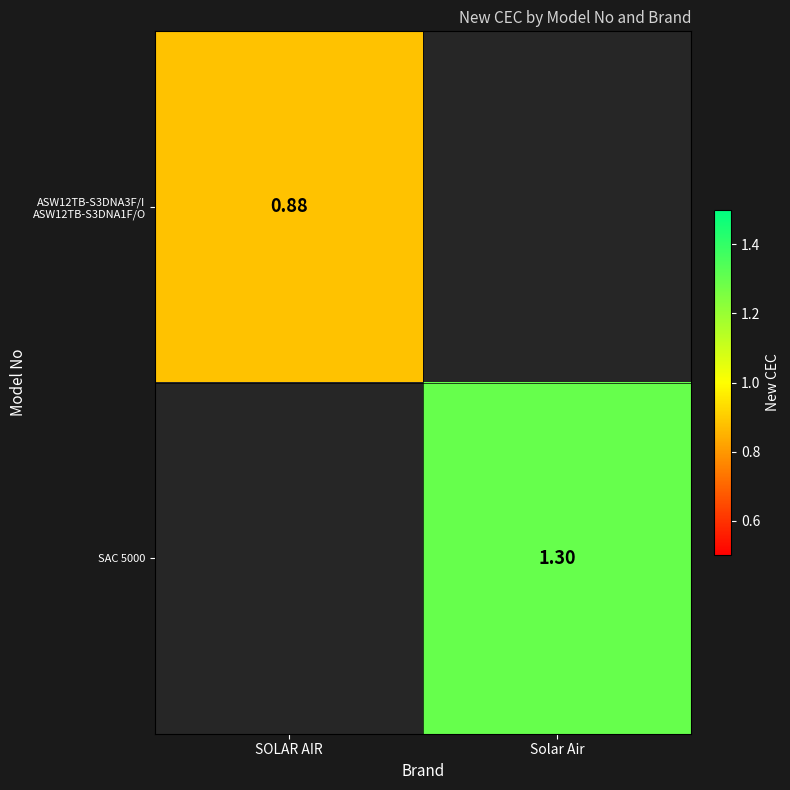

What is the maximum value for ASW12TB-S3DNA3F/I ASW12TB-S3DNA1F/O?

0.9